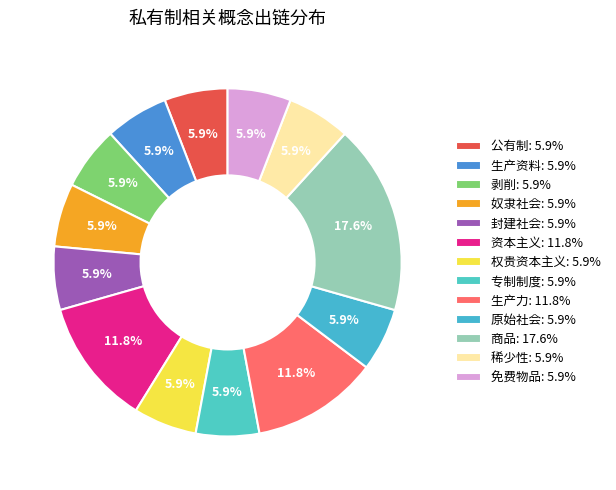

How many slices are in this pie chart?

13